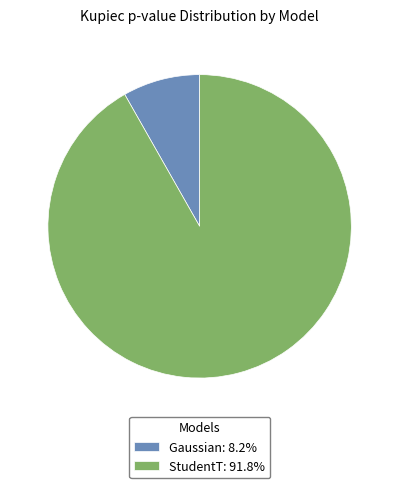

Is it true that StudentT is 92% of the pie?

True